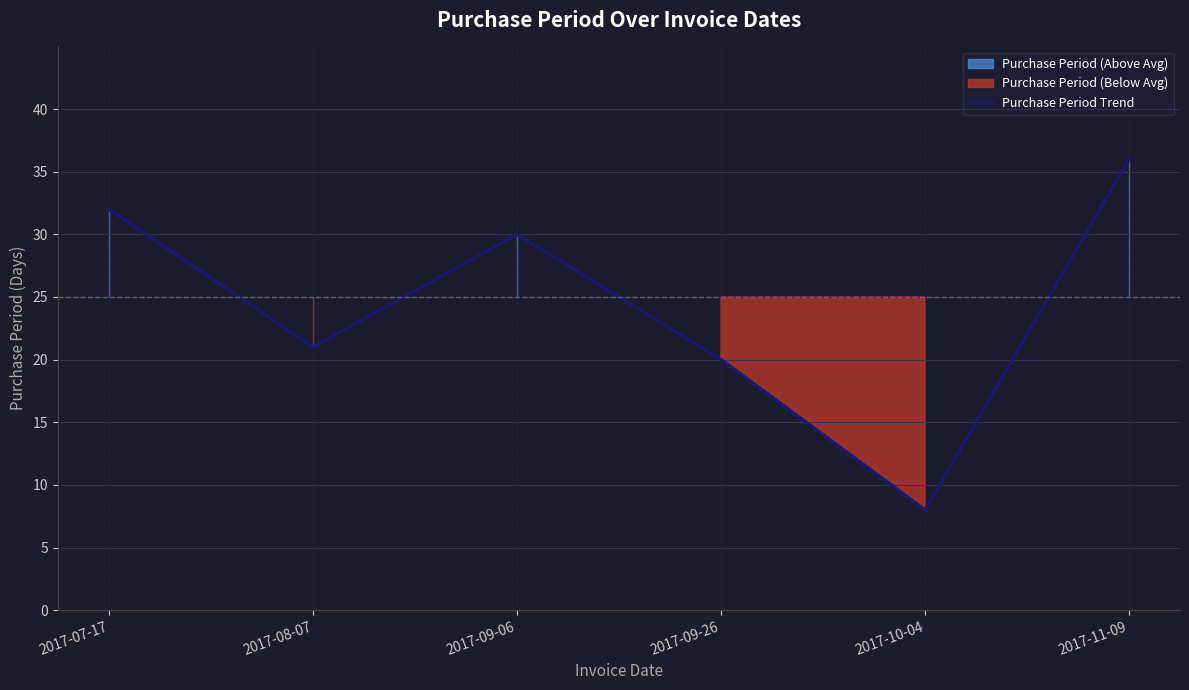

What is the average value?

24